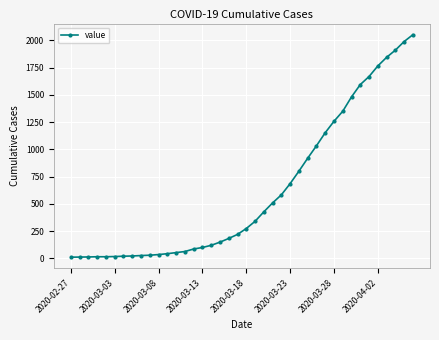

What is the difference between the second highest and second lowest values?

1978